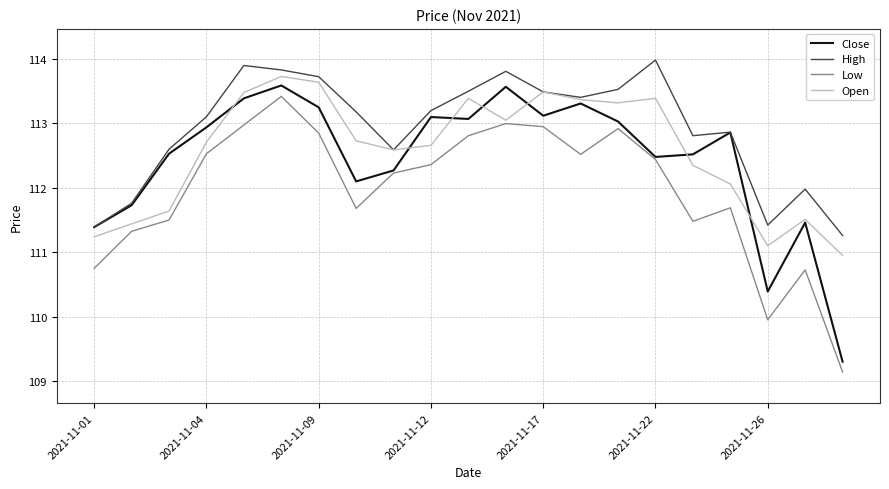

In High, how many points are higher than both neighbors (excluding endpoints)?

5